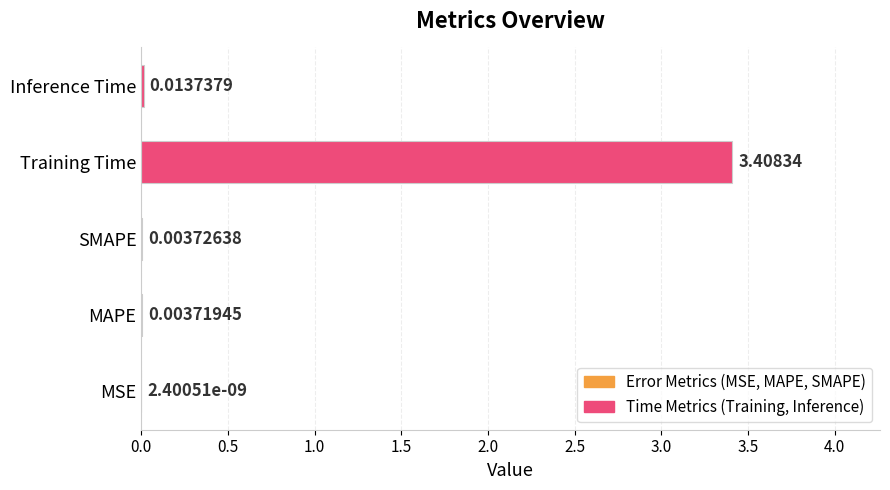

Where is the data nearest to the value 1?

Inference Time